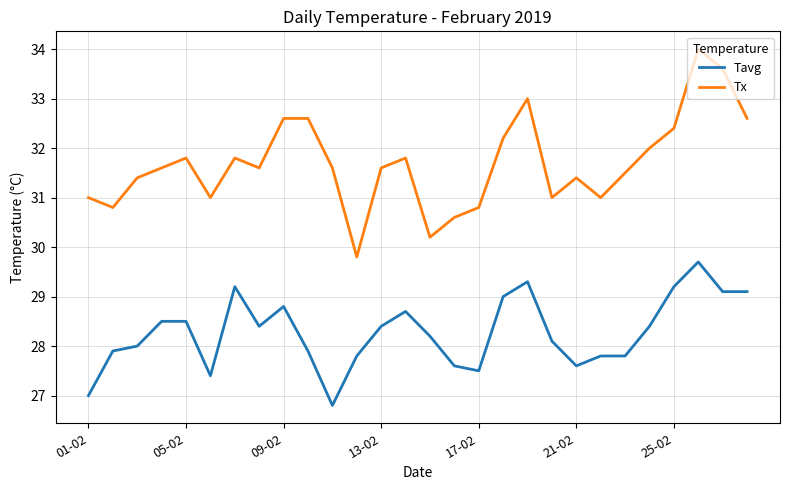

What is the average value of the Tavg series?

28.3